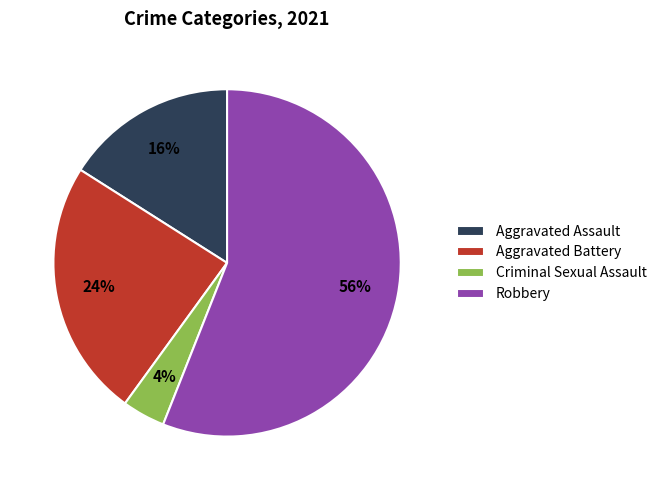

How many segments does this pie chart have?

4